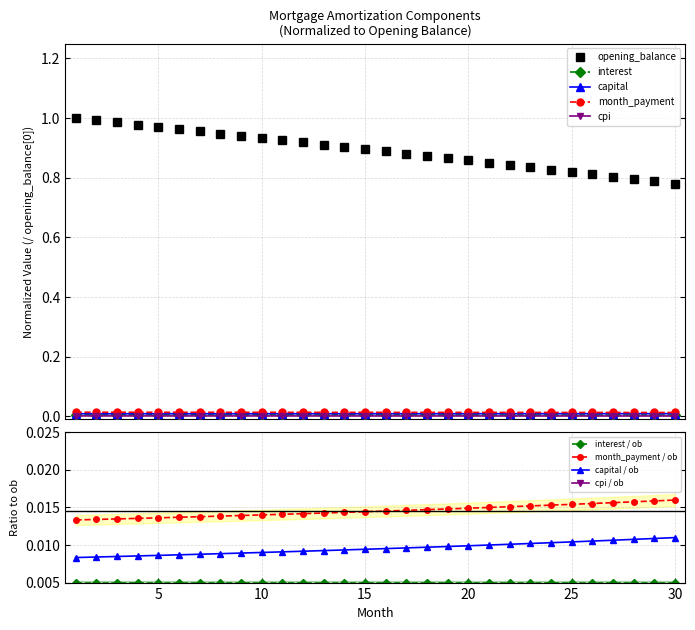

True or false: opening_balance and capital cross at least once.

False